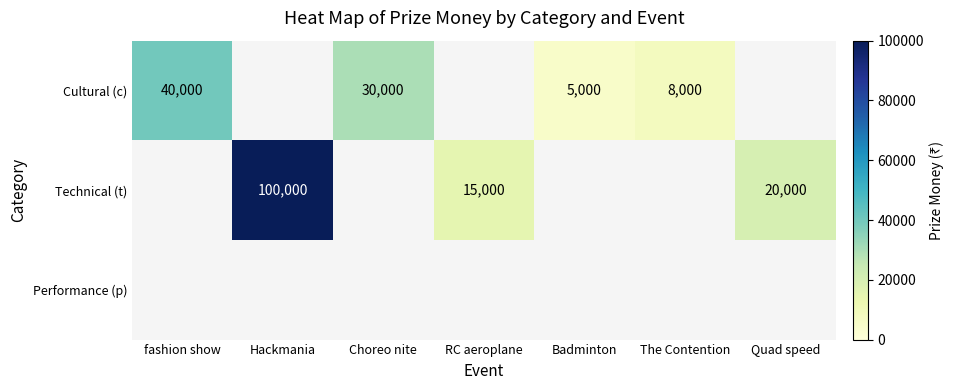

Is it true that Cultural (c) equals 1823.5 at Badminton?

False